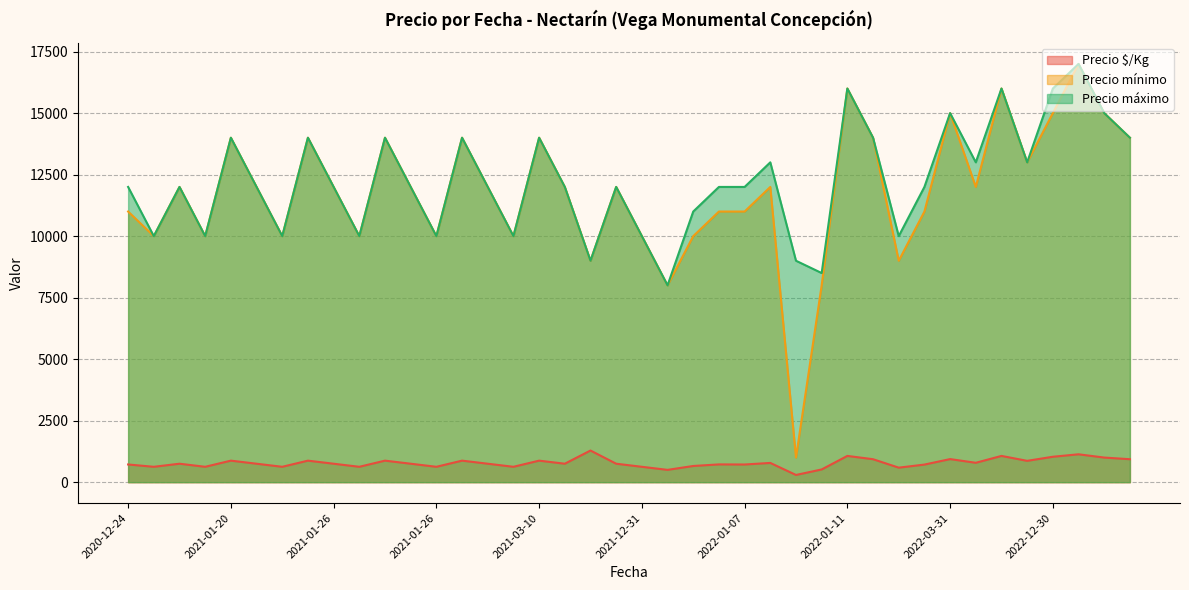

True or false: Precio máximo and Precio mínimo intersect in this chart.

False